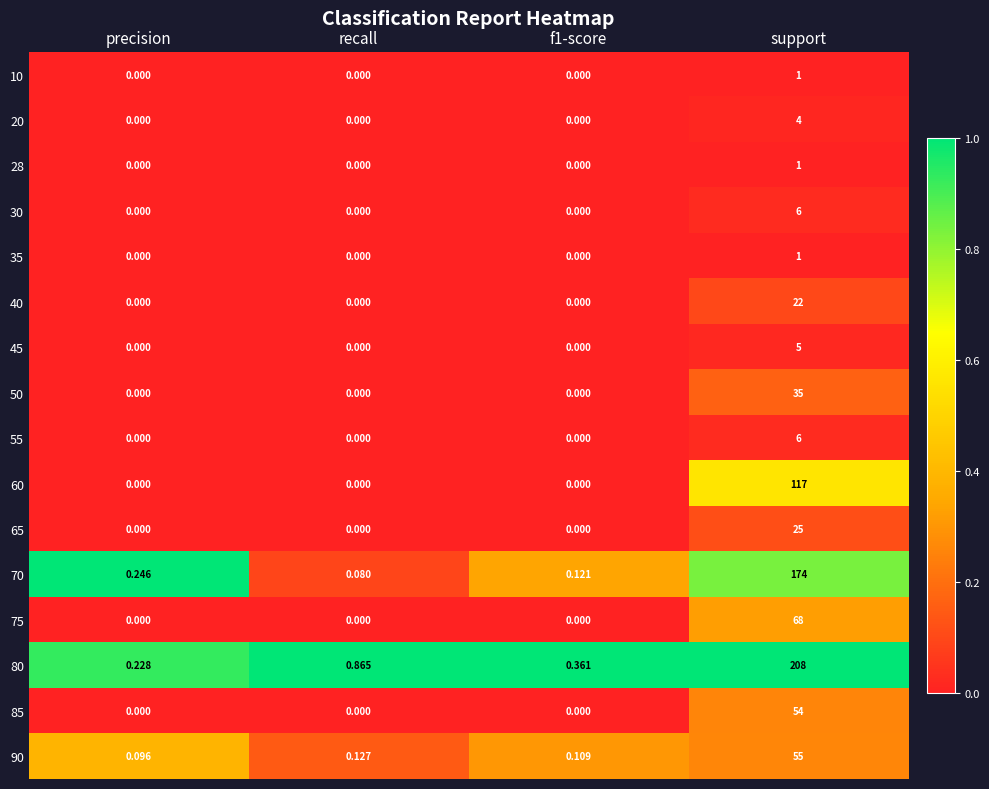

Which label corresponds to the largest value in the chart?

support